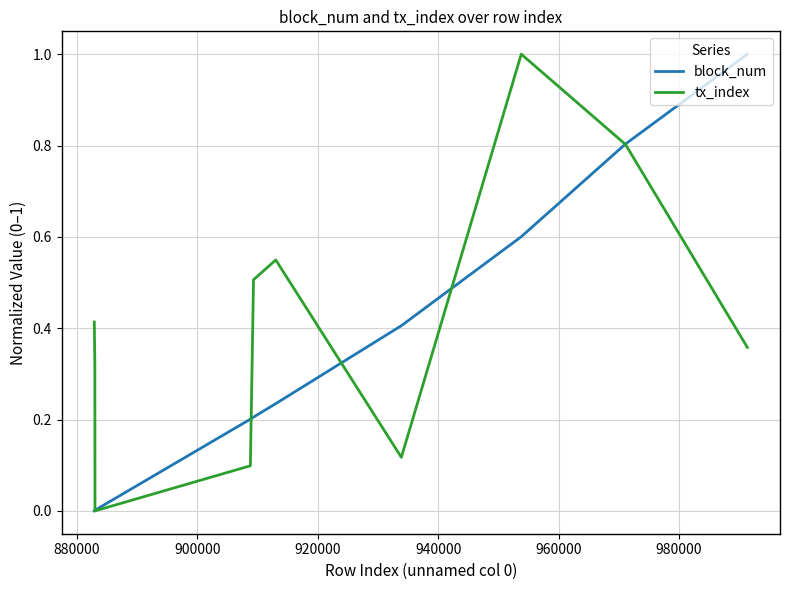

Rank the series by their average value, from lowest to highest.

block_num, tx_index